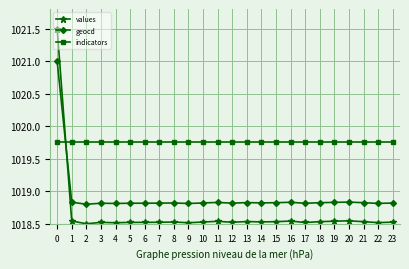

What is the sum of the values values at 1 and 14?

2037.1